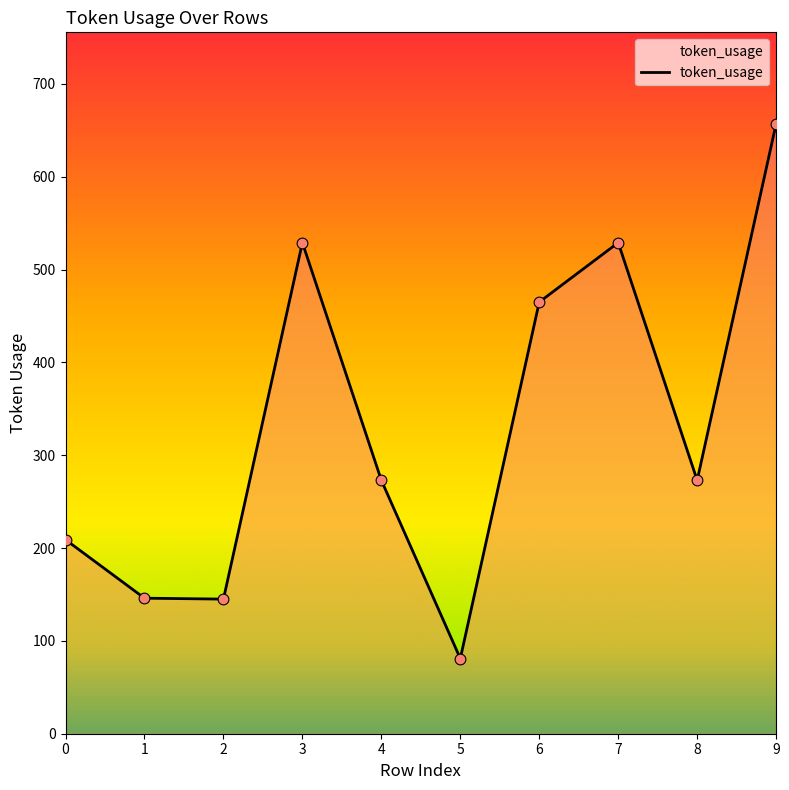

Approximately how many times larger is the value at 9 compared to 5?

8.1